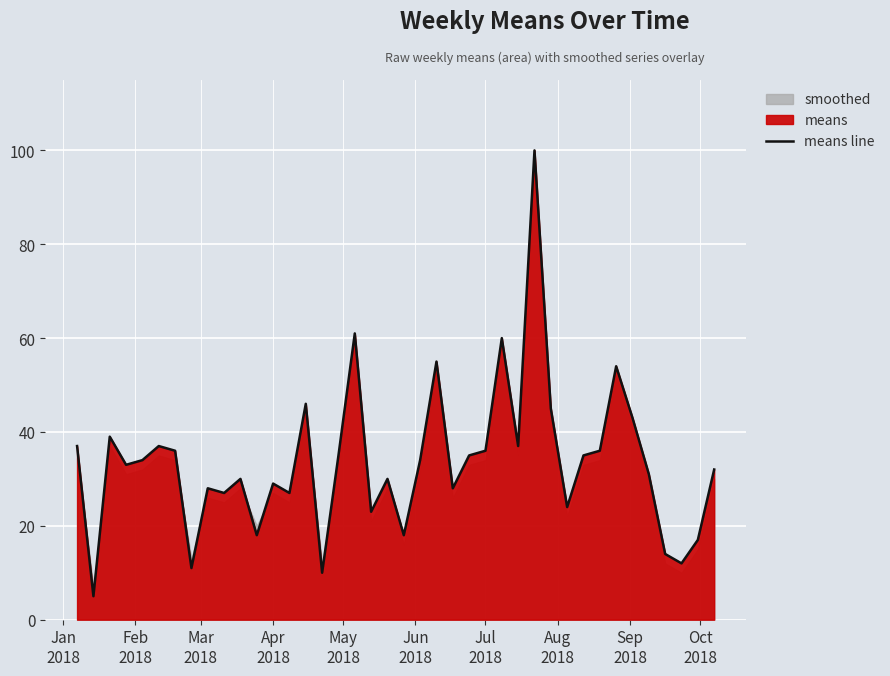

The value at 26 is 34. True or false?

False